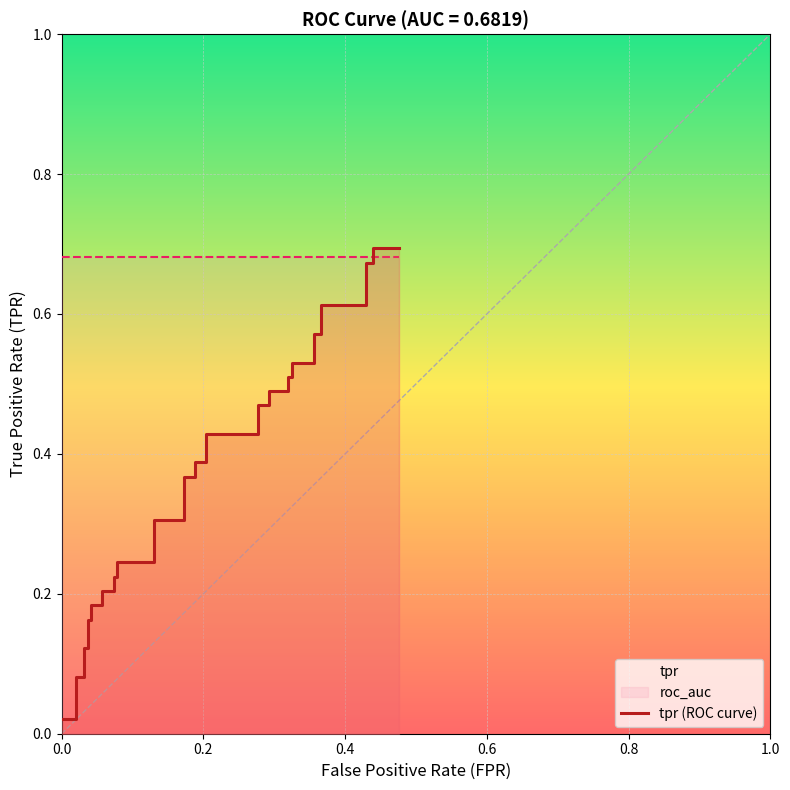

Reading left to right, extract all data points from this chart.

0.0	0.0	0.1	0.1	0.1	0.1	0.2	0.2	0.2	0.2	0.2	0.2	0.2	0.2	0.2	0.2	0.3	0.3	0.4	0.4	0.4	0.4	0.4	0.4	0.5	0.5	0.5	0.5	0.5	0.5	0.5	0.5	0.6	0.6	0.6	0.6	0.7	0.7	0.7	0.7